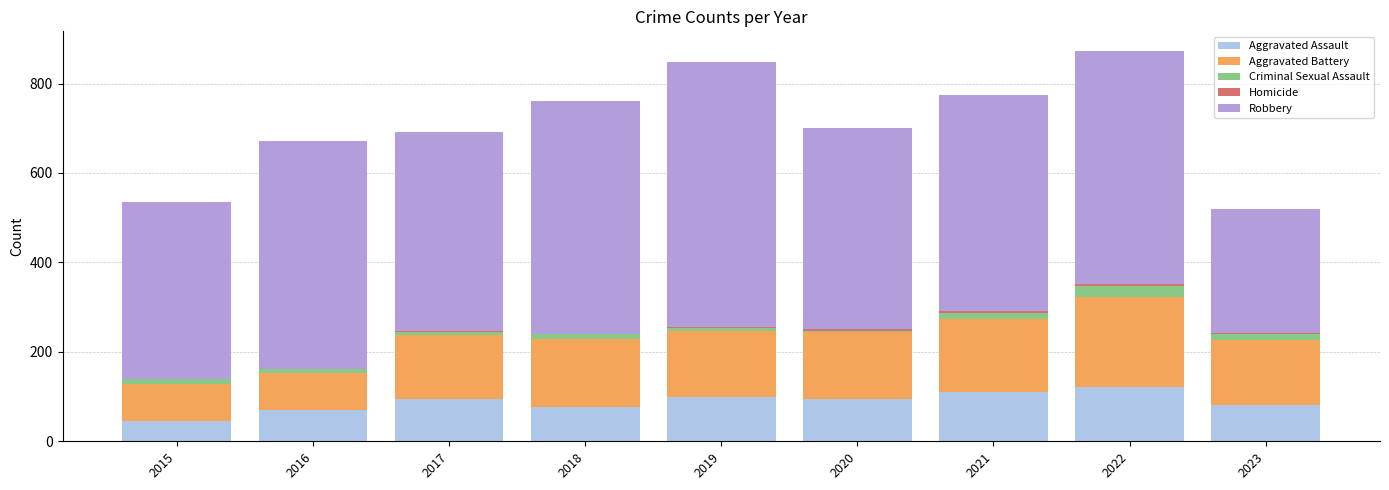

What is the sum of all Aggravated Assault values?

794